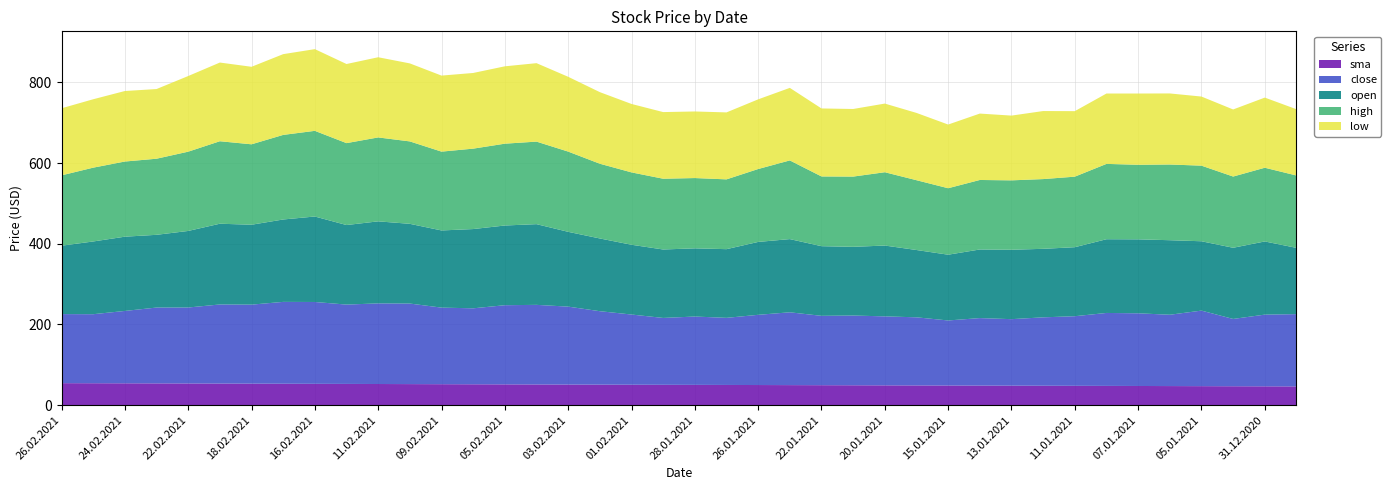

Reading left to right, extract all data points from this chart.

sma: 54.5	54.3	54.1	53.9	53.7	53.5	53.3	53.1	52.8	52.6	52.4	52.1	51.9	51.7	51.5	51.3	51.0	50.8	50.6	50.4	50.2	50.0	49.8	49.6	49.4	49.2	49.0	48.8	48.7	48.5	48.3	48.1	47.9	47.7	47.5	47.3	47.1	46.8	46.6	46.4
close: 171.2	171.1	179.3	187.9	188.2	196.0	195.8	202.8	202.8	196.6	199.8	199.6	189.8	188.3	196.2	197.3	193.1	182.0	174.0	165.7	169.4	166.3	174.0	180.4	171.9	172.8	171.0	168.8	161.2	167.3	164.8	169.5	172.5	180.8	180.1	176.8	187.2	166.8	177.7	179.1
open: 169.5	180.2	184.0	180.2	189.7	200.1	198.0	204.2	211.8	197.1	203.3	197.5	191.2	196.4	197.5	200.0	185.3	180.2	172.9	169.6	169.0	170.2	180.7	181.4	172.6	170.2	175.5	166.8	162.9	170.0	172.0	169.8	171.0	182.7	183.3	184.7	171.9	176.4	181.3	164.2
high: 174.3	182.9	186.3	188.6	196.4	204.4	199.3	209.6	212.3	203.0	208.0	204.2	195.3	199.3	202.8	204.5	198.8	185.2	179.3	175.3	174.2	173.0	180.7	195.0	172.8	174.1	181.7	173.0	164.7	172.2	172.0	172.8	174.8	186.7	184.8	187.6	187.4	176.5	182.7	179.3
low: 166.2	169.5	174.7	172.7	187.4	195.0	192.1	200.1	202.5	196.0	198.7	193.3	188.4	187.5	191.7	194.4	185.3	177.4	169.6	165.2	165.0	165.9	172.7	179.7	168.5	167.5	170.1	166.7	157.8	164.5	160.4	168.6	162.3	174.4	176.6	176.1	171.2	166.2	173.8	164.2